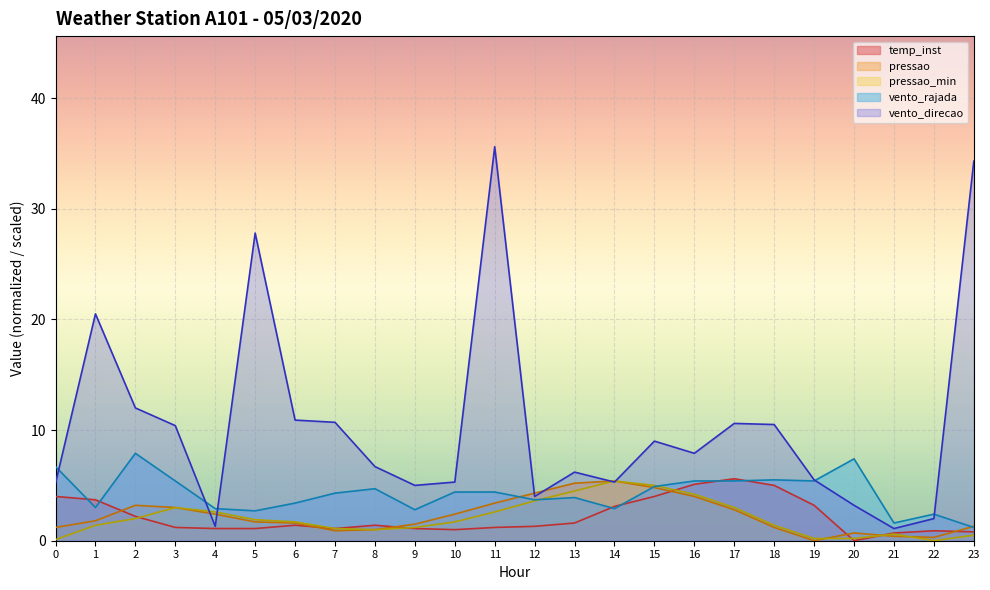

Where is the first local maximum for pressao?

2